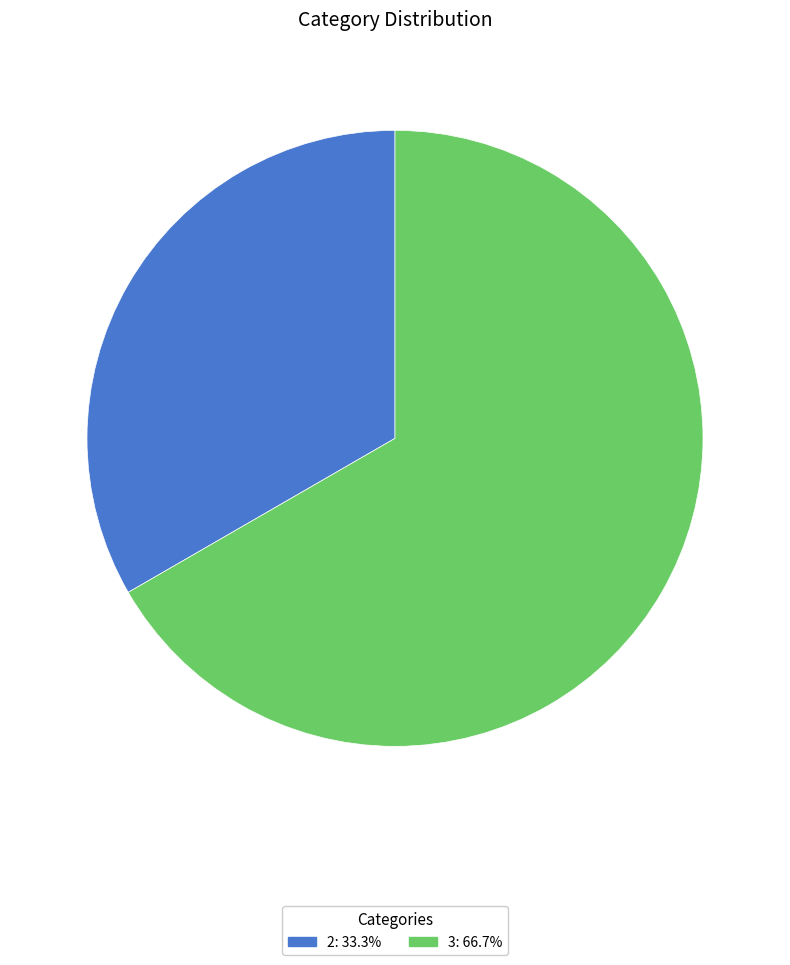

Does any single category account for the majority?

Yes